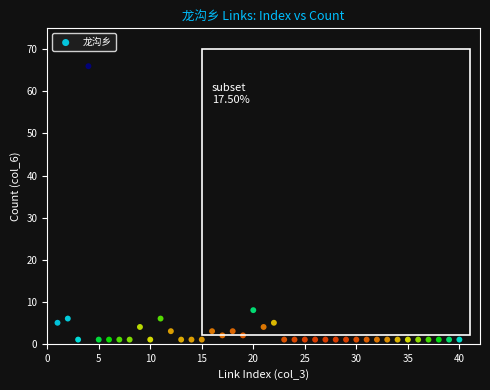

What is the range of Y values (max minus min)?

65